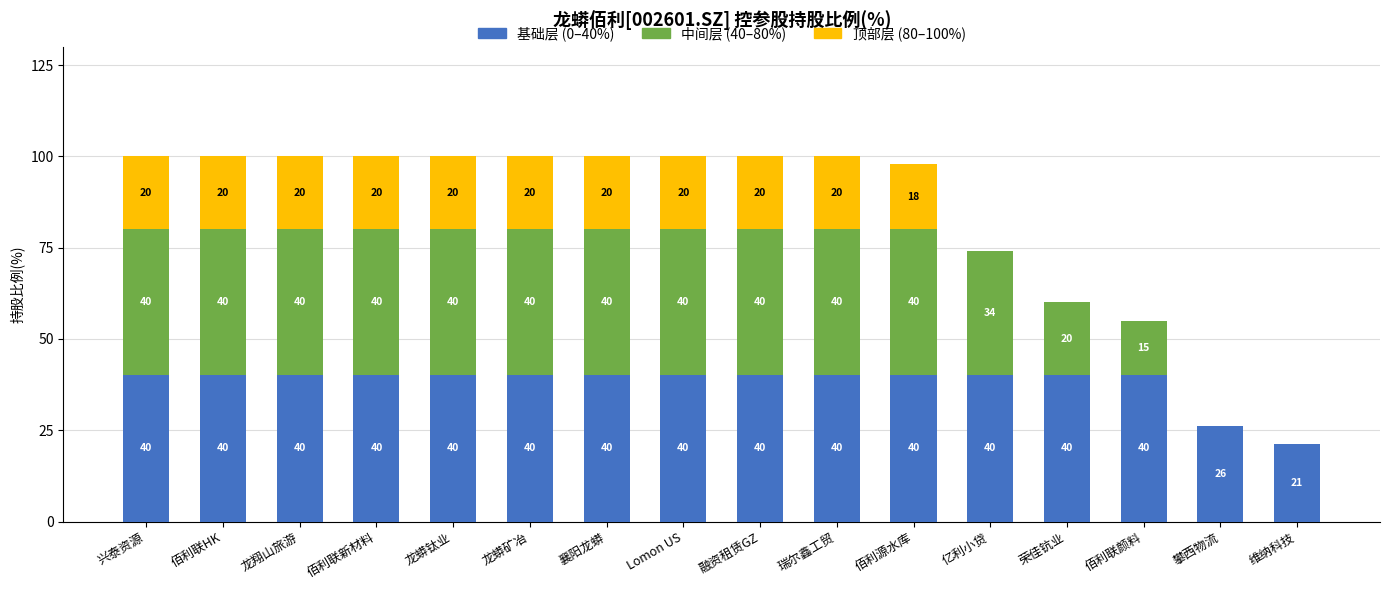

What is the total value across all series at 荣佳钪业?

60.0